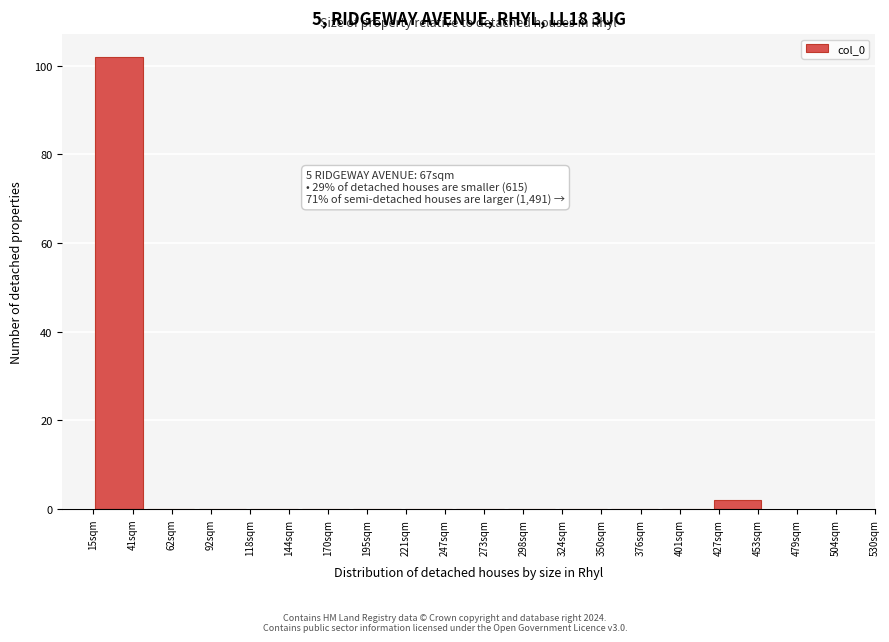

Reading right to left, extract all data points from this chart.

427sqm=2	401sqm=0	376sqm=0	350sqm=0	298sqm=0	273sqm=0	247sqm=0	195sqm=0	170sqm=0	144sqm=0	92sqm=0	62sqm=0	41sqm=102